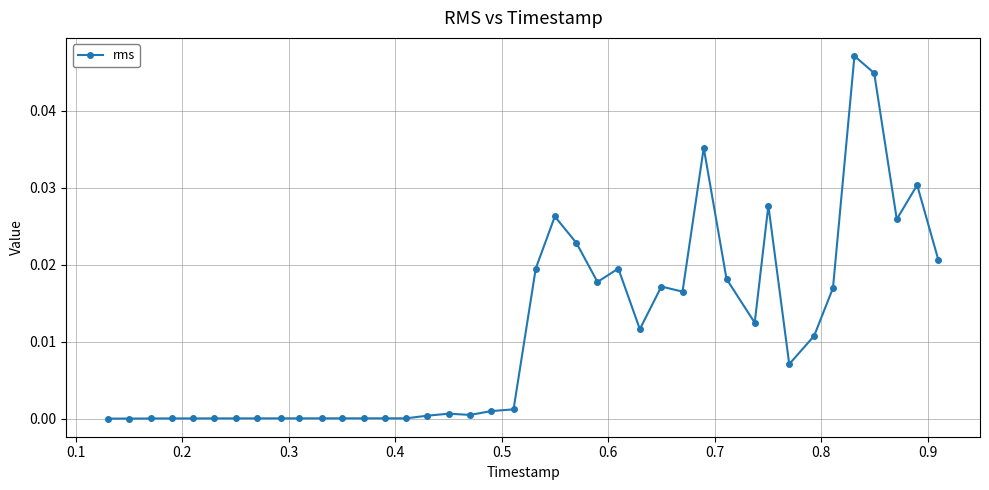

True or false: the data has more than 0 interior local peaks.

True